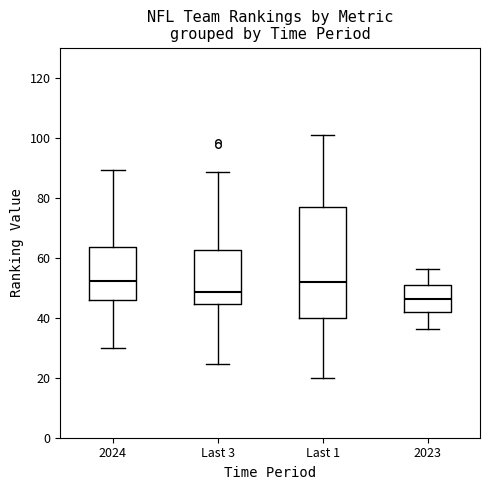

Which box's median line is the lowest?

2023